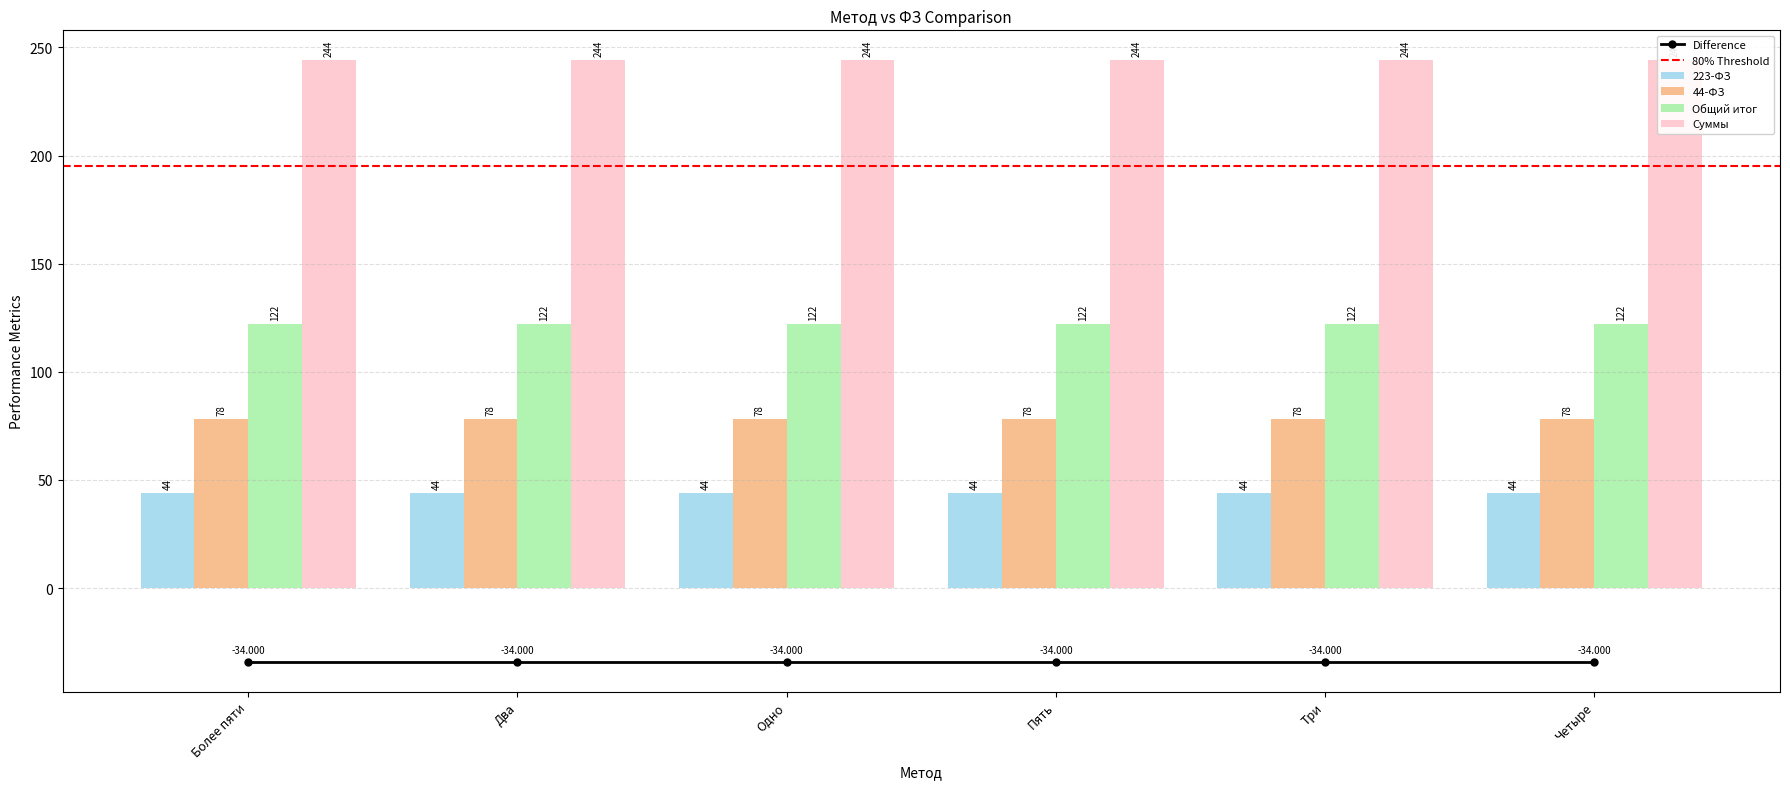

How many bars are there in total?

24